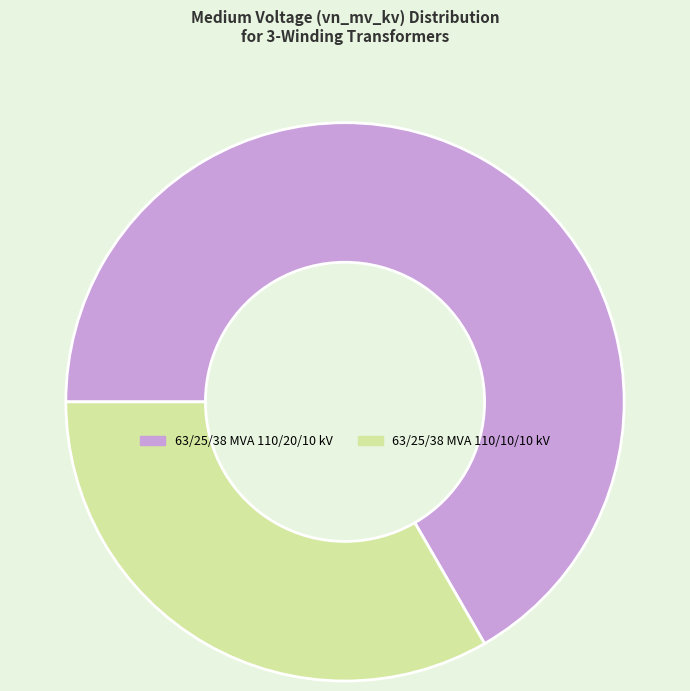

Is the sum of 63/25/38 MVA 110/10/10 kV and 63/25/38 MVA 110/20/10 kV greater than half?

Yes